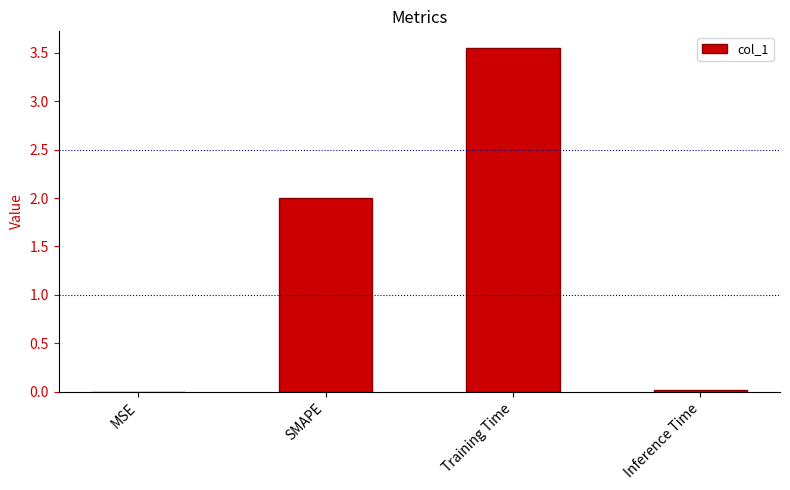

Which label corresponds to the largest value in the chart?

Training Time